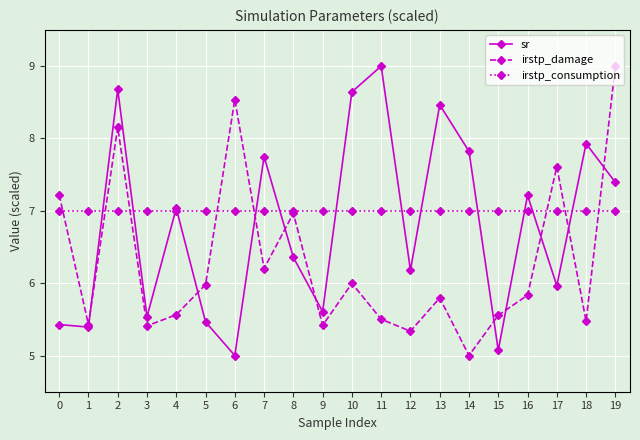

Between 7 and 18, which series saw the biggest shift?

irstp_damage